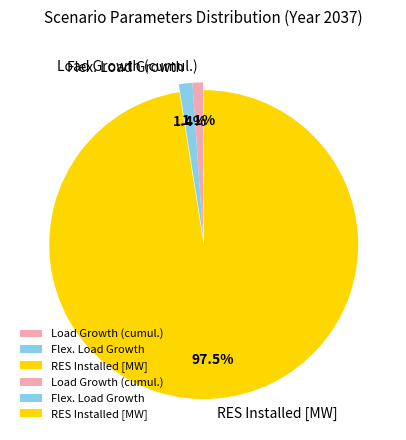

Is it true that Load Growth (cumul.) is 11% of the pie?

False